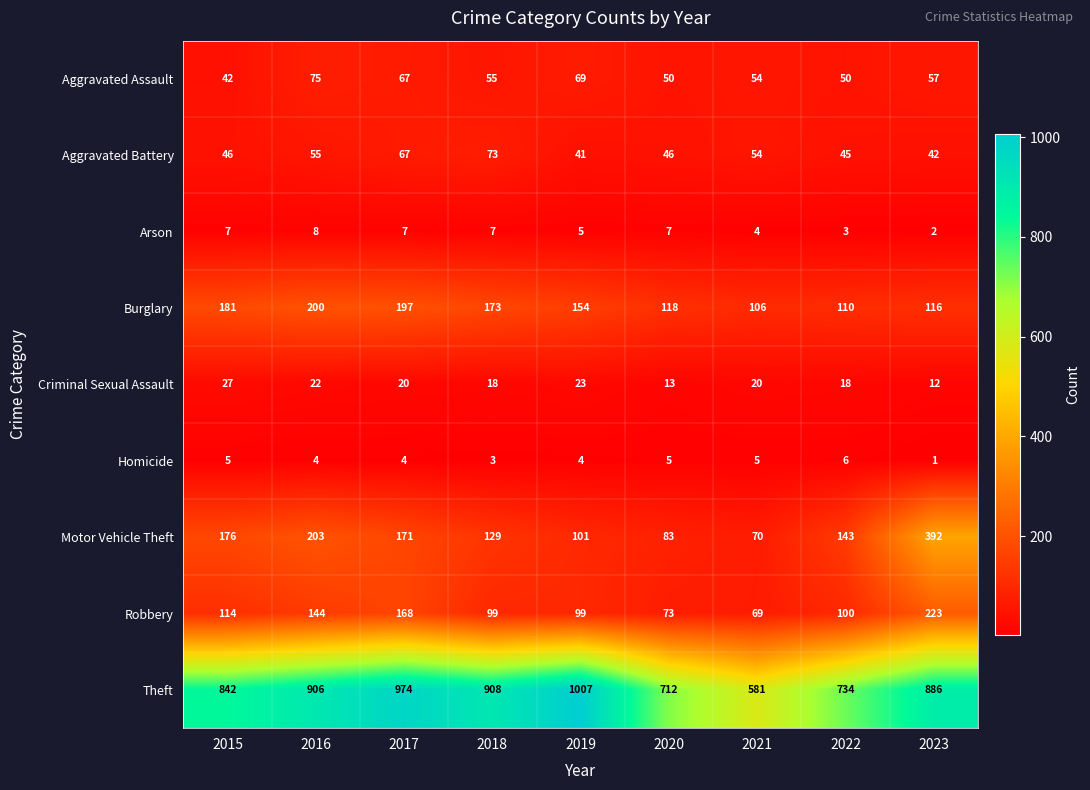

At how many categories does at least one series exceed 1003?

1